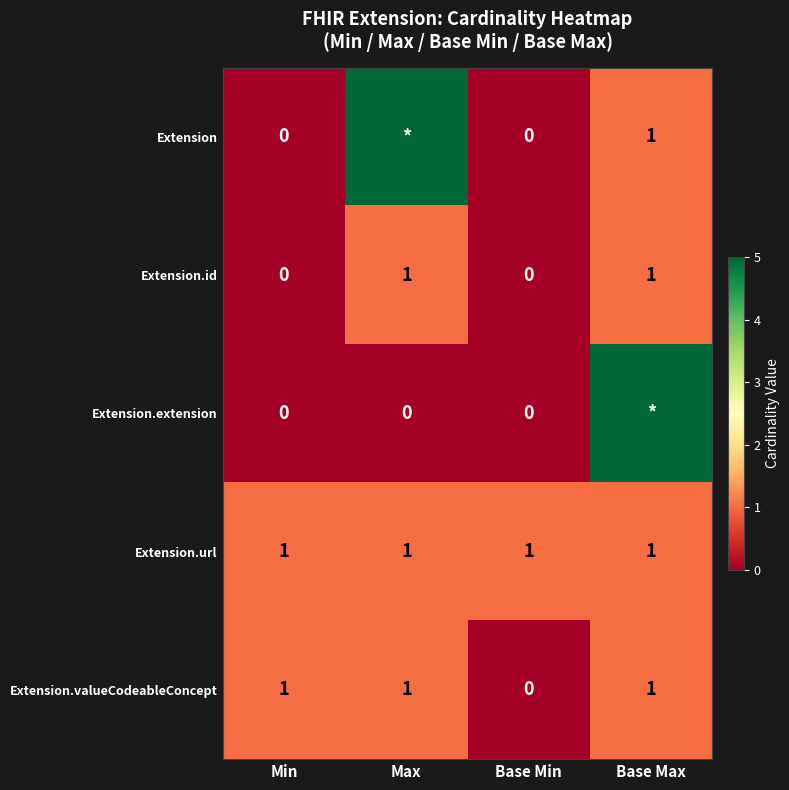

Is the value of Extension.id at Base Max greater than the value of Extension.extension at Max?

Yes